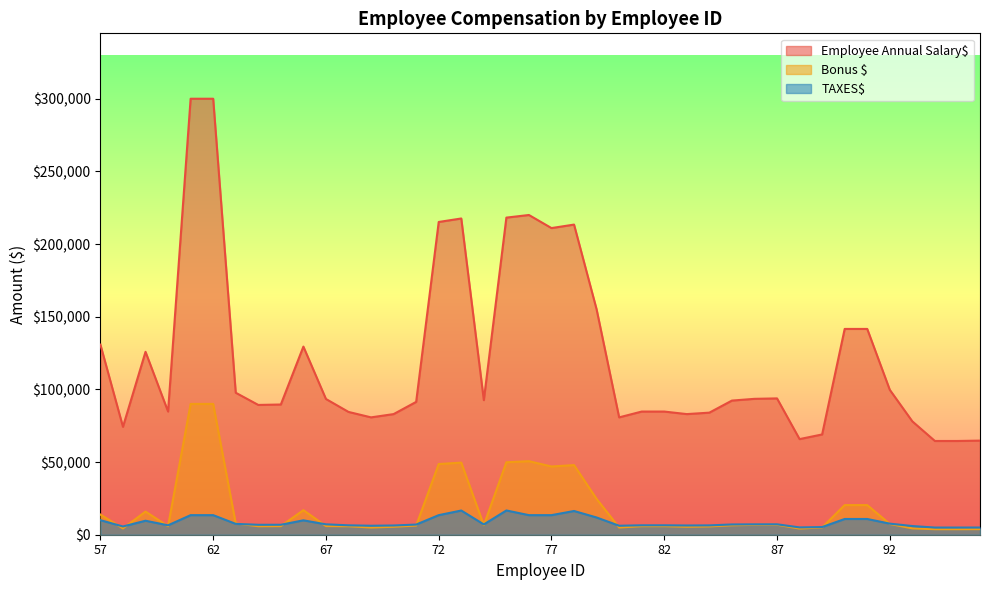

Does the chart display data point markers on the line(s)?

No